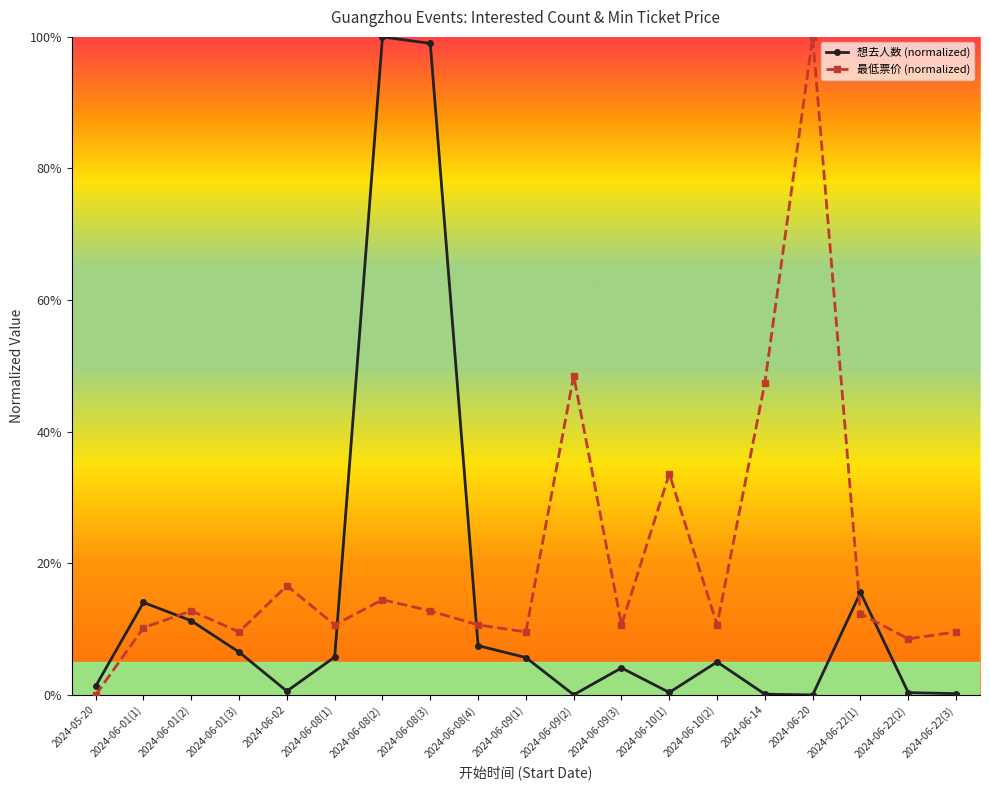

The value of 想去人数 (normalized) at 2024-06-01(2) is 5.6. True or false?

False